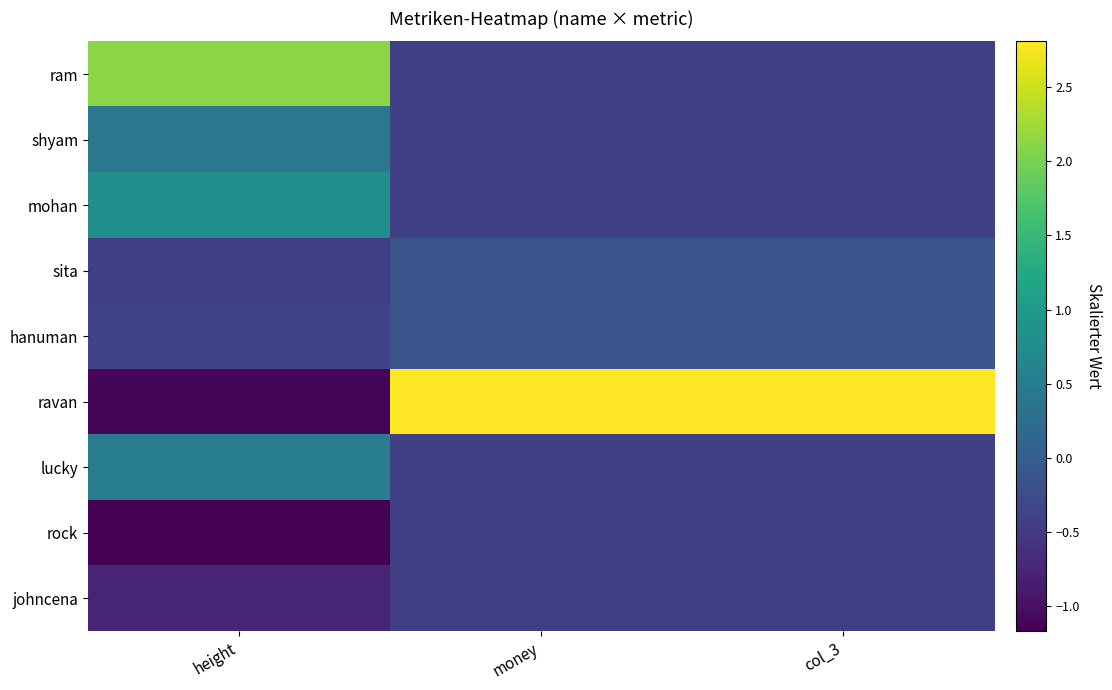

List the series in order of their peak value, highest first.

ravan, ram, mohan, lucky, shyam, hanuman, sita, rock, johncena